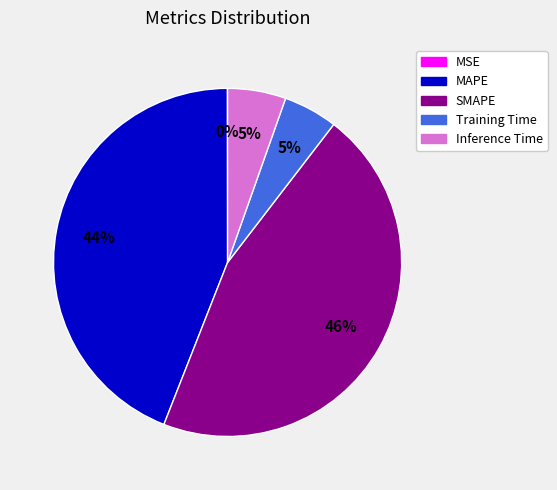

To the nearest percent, what portion does MAPE represent?

44%